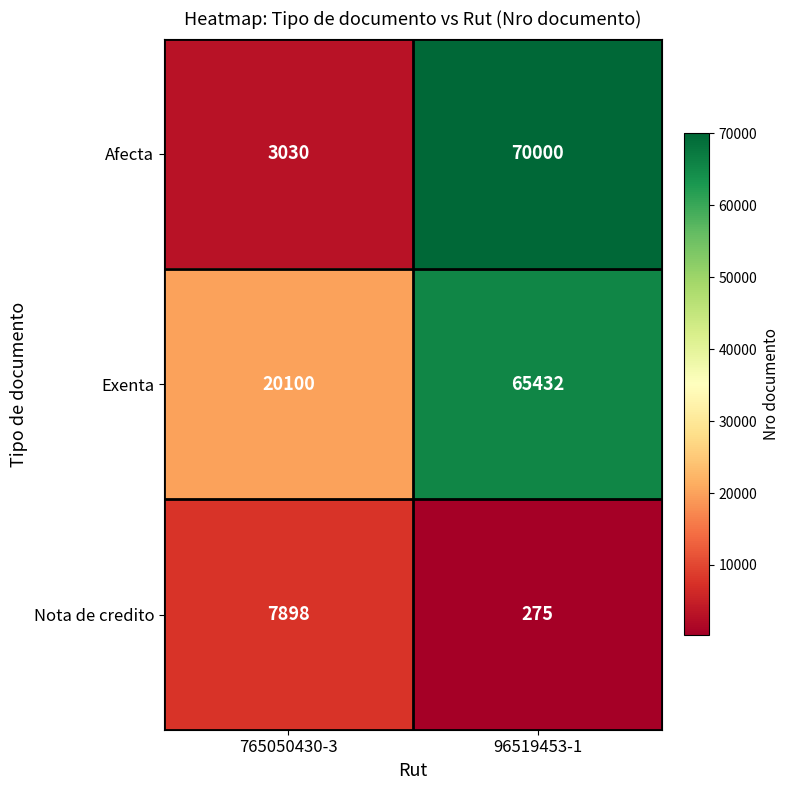

Between 765050430-3 and 96519453-1, which series saw the biggest shift?

Afecta